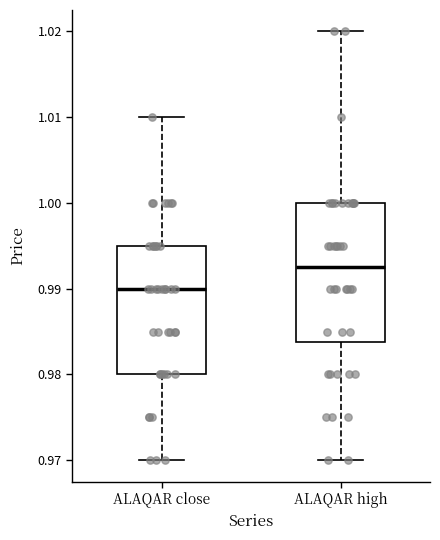

Which box is the tallest, from its lower edge to its upper edge?

ALAQAR high